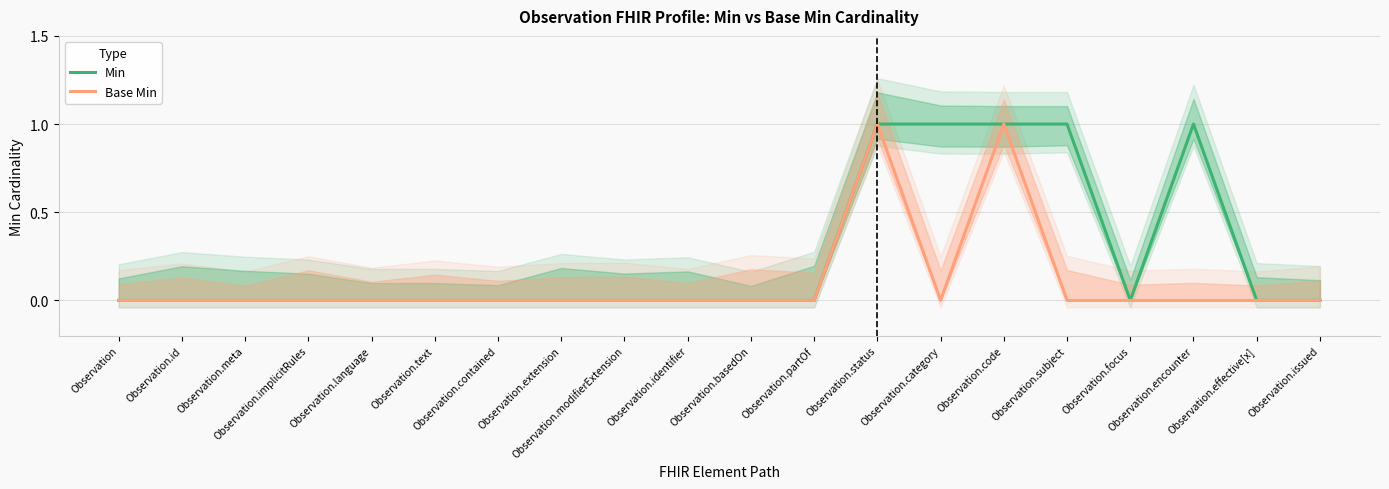

How many values in the Base Min series exceed 0?

2